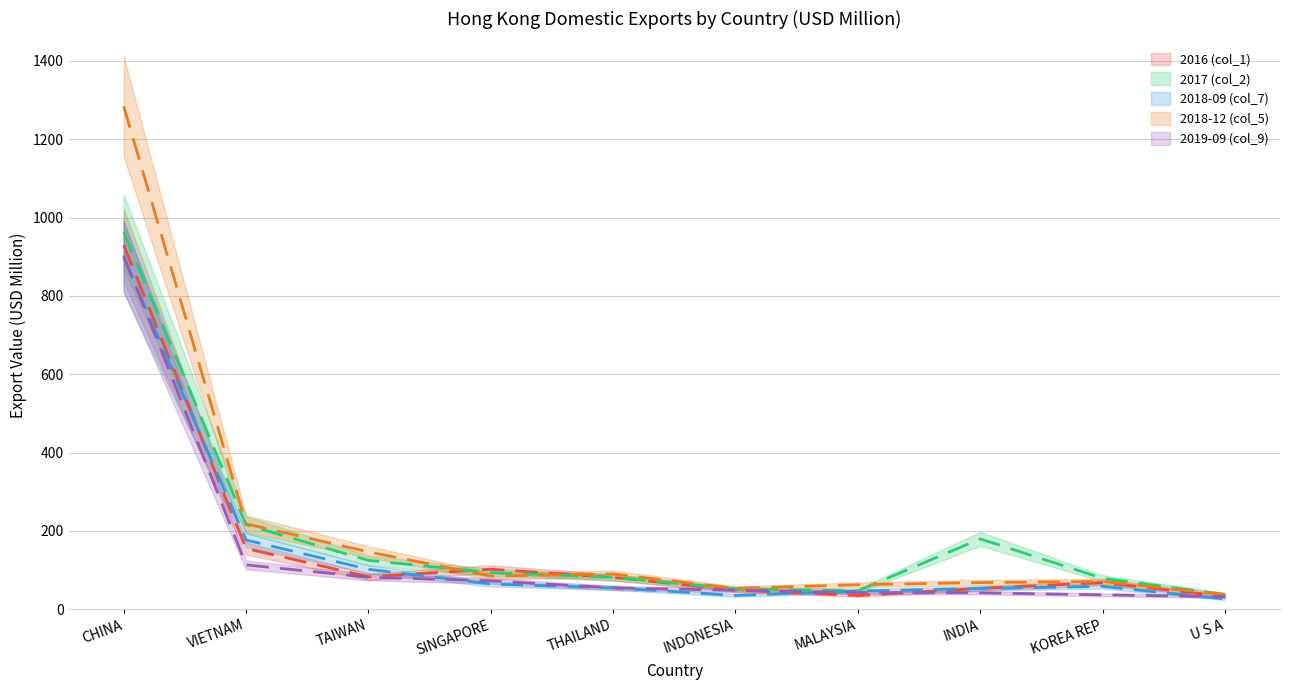

Reading left to right, extract all data points from this chart.

2016 (col_1): 929.6	154.9	83.0	102.0	81.1	48.6	34.9	52.9	67.9	32.5
2017 (col_2): 963.0	215.7	124.6	93.4	81.4	51.9	47.0	179.5	78.8	37.7
2018-09 (col_7): 896.9	176.6	101.8	64.2	54.5	35.1	46.3	53.0	58.1	26.0
2018-12 (col_5): 1284.1	218.0	146.3	84.5	90.0	53.1	62.4	67.9	71.0	37.0
2019-09 (col_9): 903.0	113.1	81.7	72.5	54.3	48.4	42.6	41.8	36.6	31.9